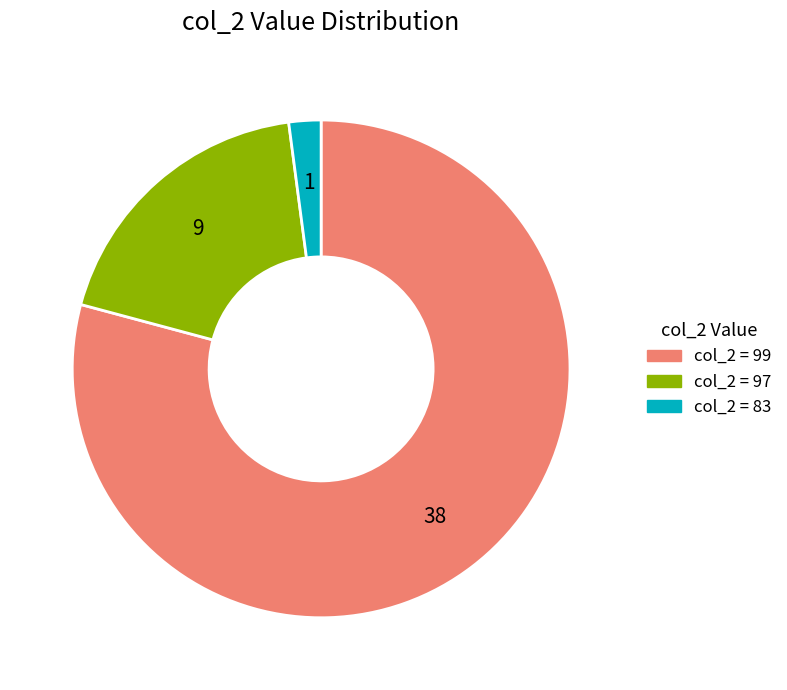

Is there a majority slice in this chart?

Yes